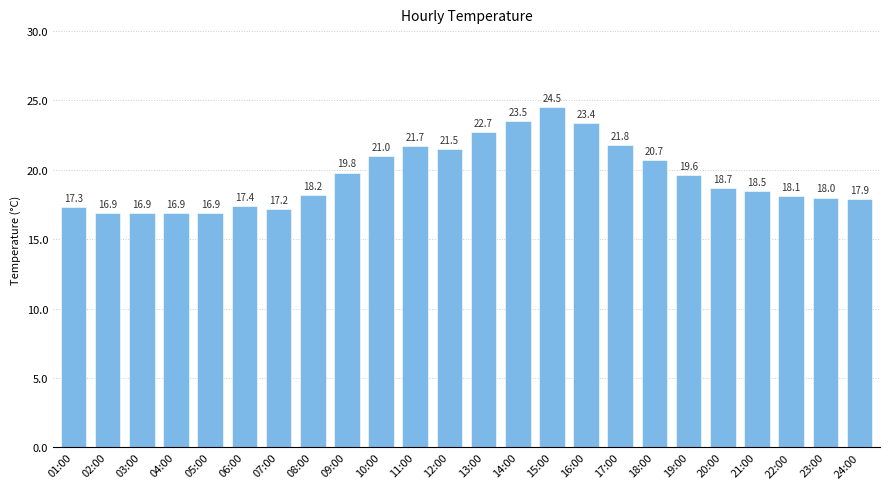

Which category has the highest value across all series?

15:00